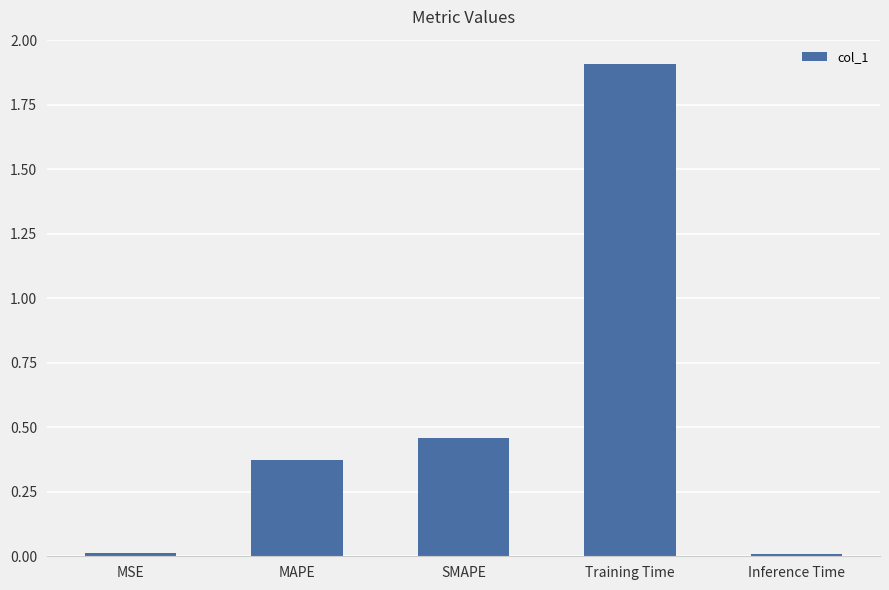

What is the average value?

0.6